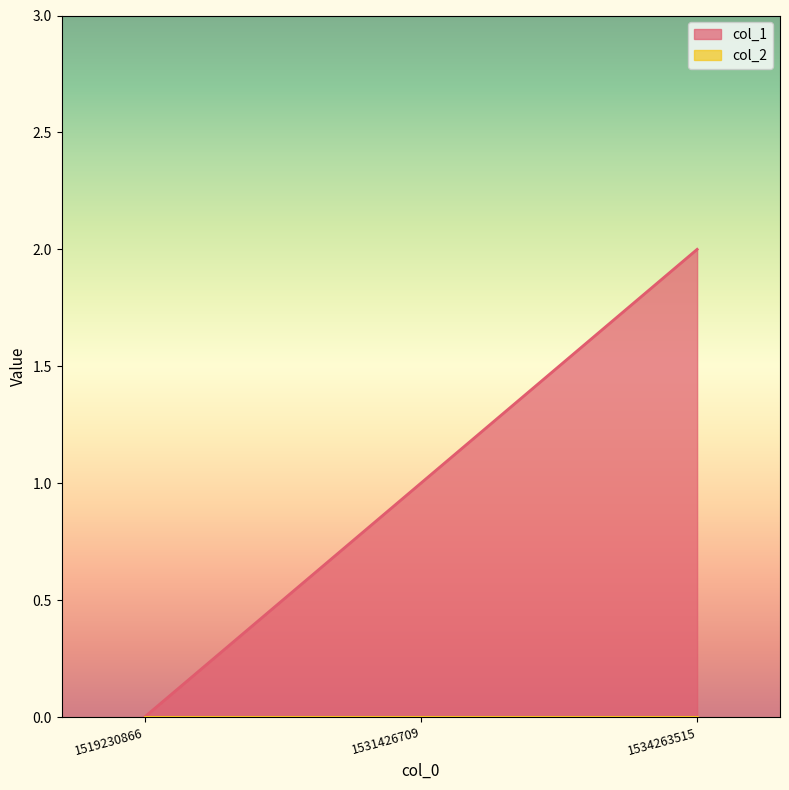

How many values are above zero?

2